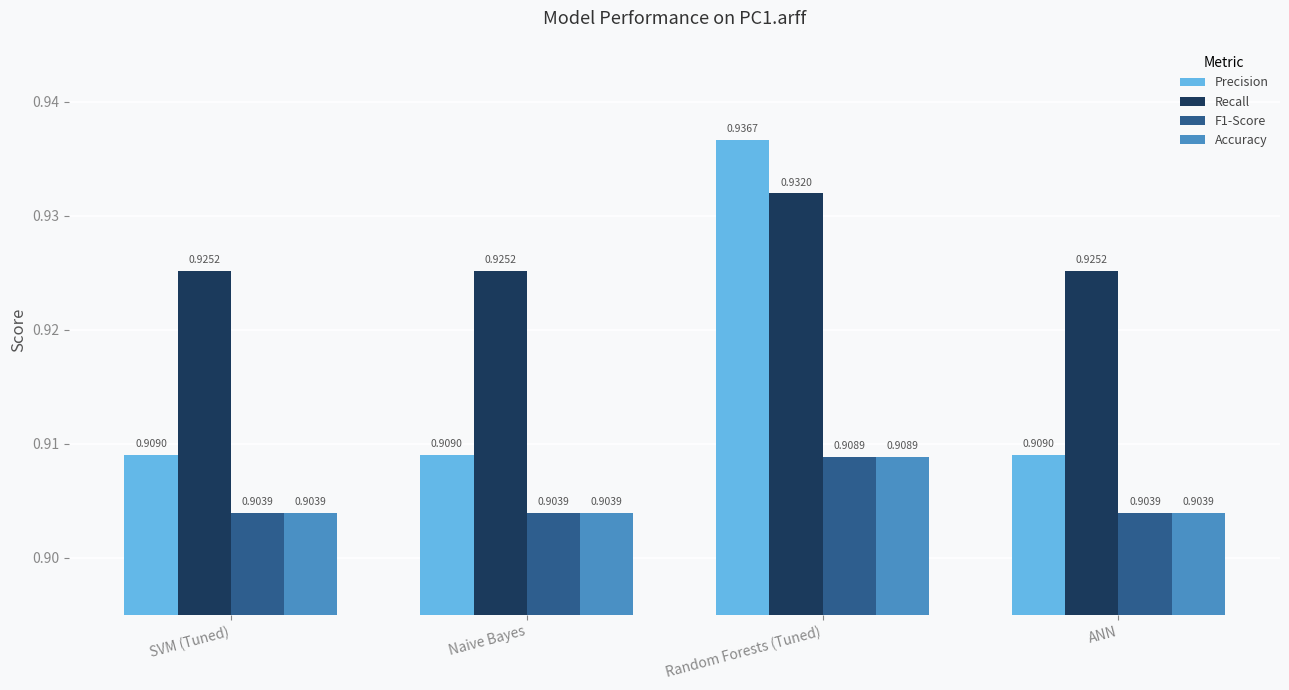

At which category is the sum across all series the highest?

Random Forests (Tuned)